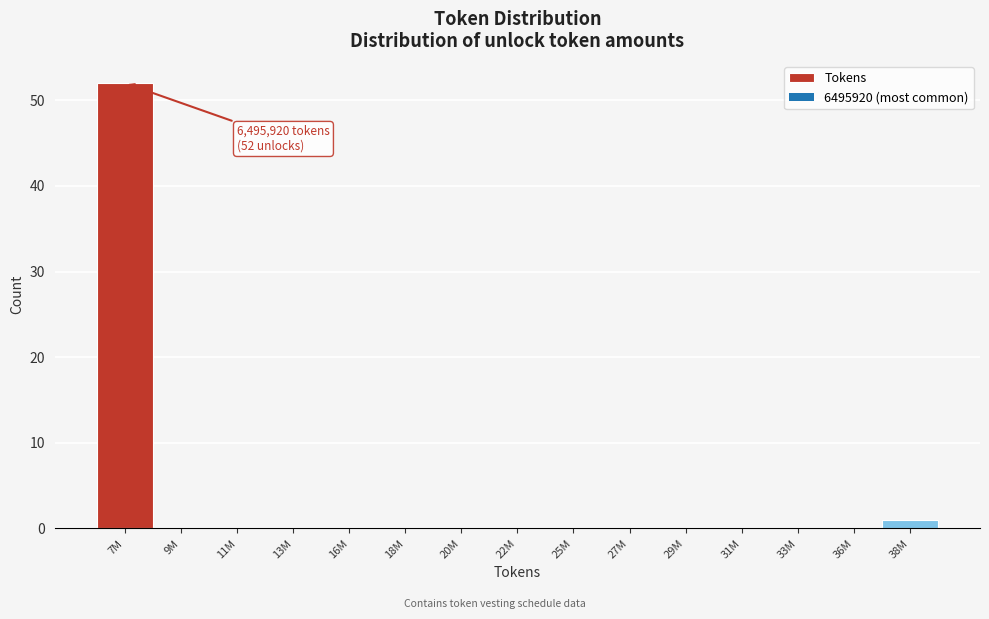

Reading right to left, list all the values displayed in this chart.

38M=1	36M=0	33M=0	31M=0	29M=0	27M=0	25M=0	22M=0	20M=0	18M=0	16M=0	13M=0	11M=0	9M=0	7M=52